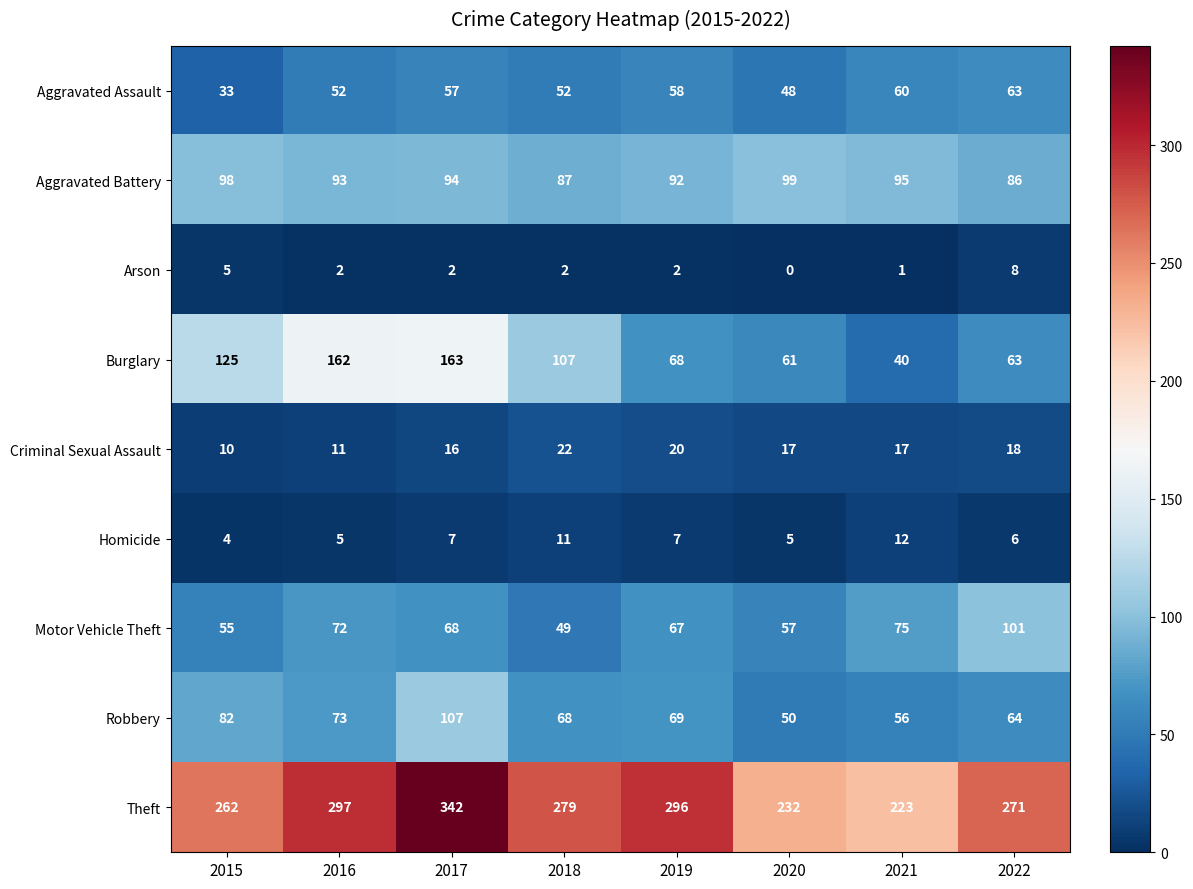

What is the average value of the Motor Vehicle Theft series?

68